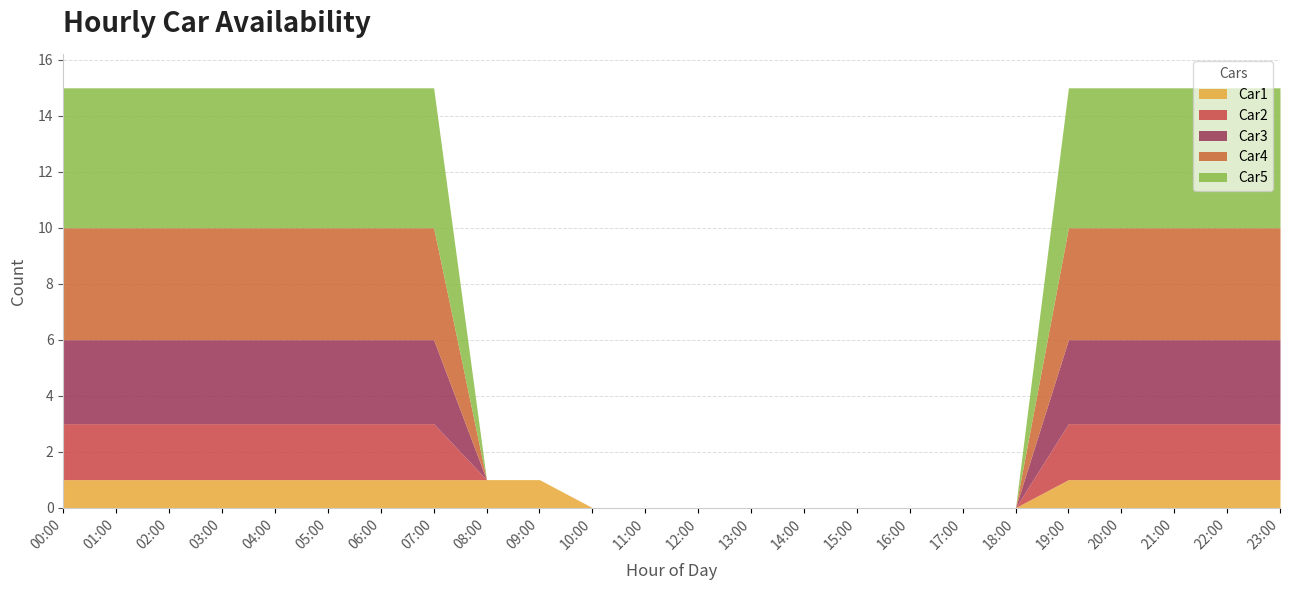

True or false: Car5 and Car4 intersect in this chart.

False